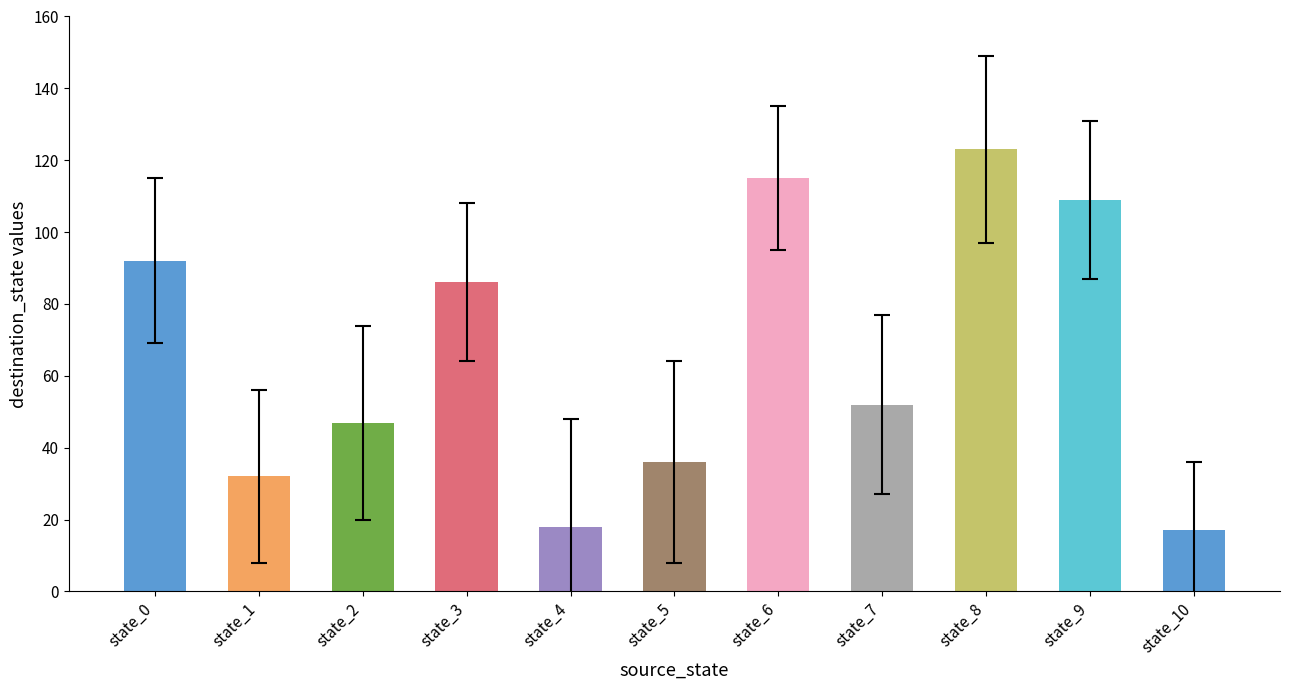

List the labels in order of value, smallest first.

state_10, state_4, state_1, state_5, state_2, state_7, state_3, state_0, state_9, state_6, state_8